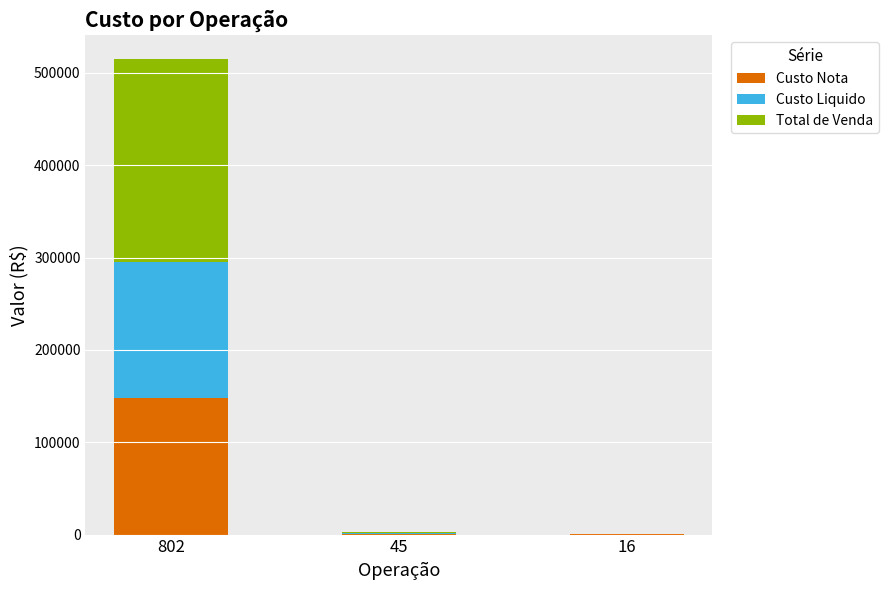

At which category is the sum across all series the highest?

802